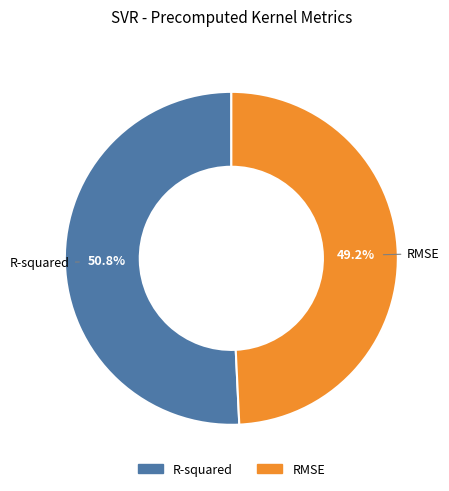

Does R-squared represent more than half of the total?

Yes